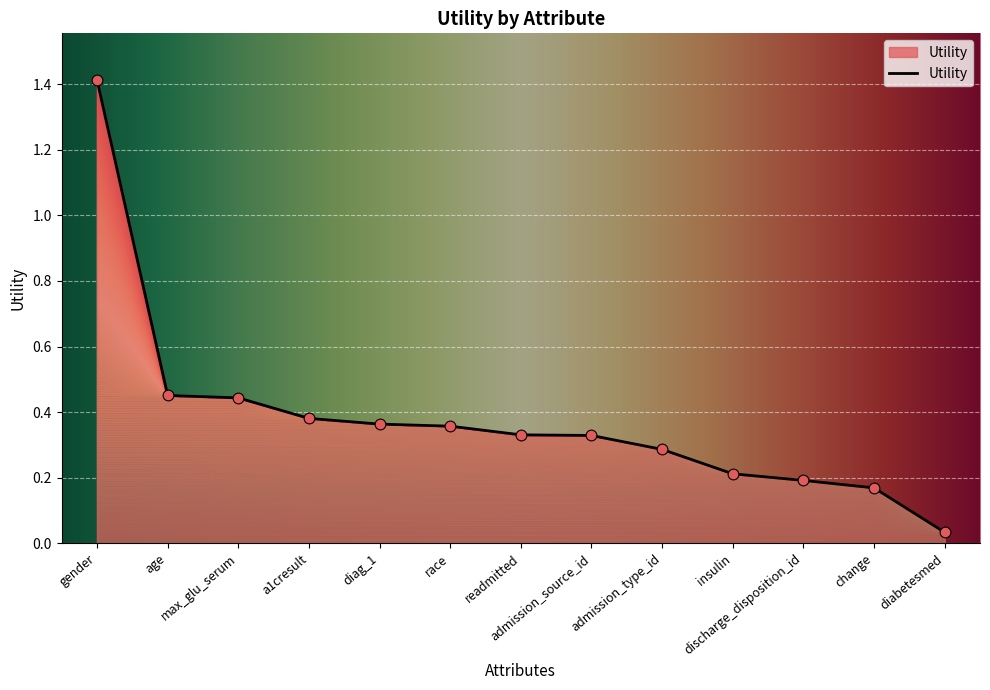

Which has a higher value, discharge_disposition_id or gender?

gender